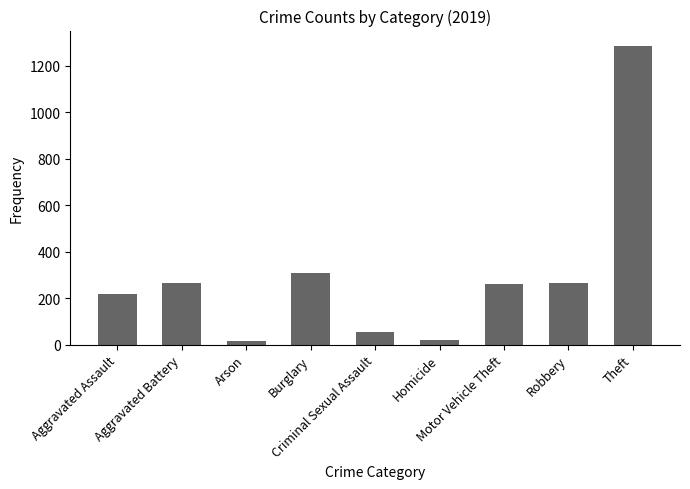

What is the sum of all values?

2700